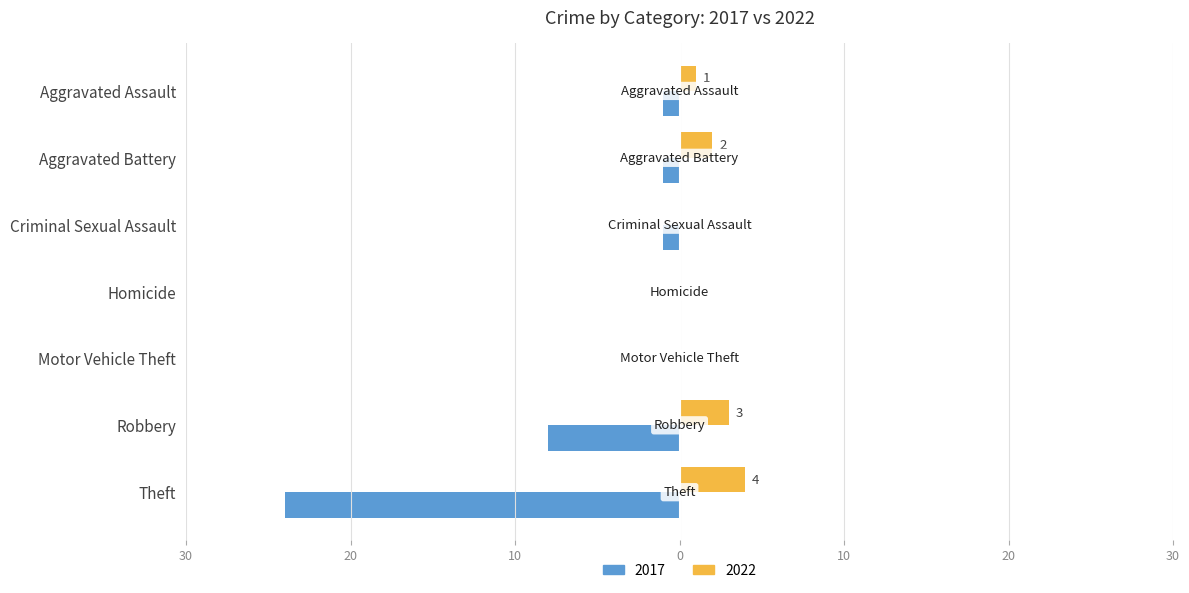

Between Criminal Sexual Assault and Motor Vehicle Theft, which series saw the biggest shift?

2017